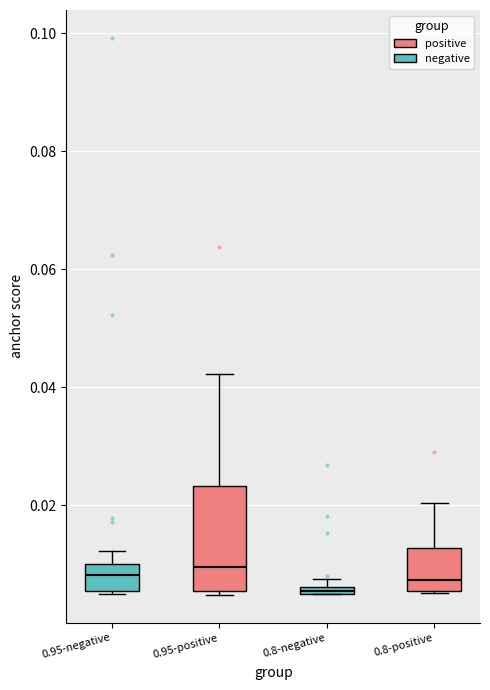

Which box is the tallest, from its lower edge to its upper edge?

0.95-positive